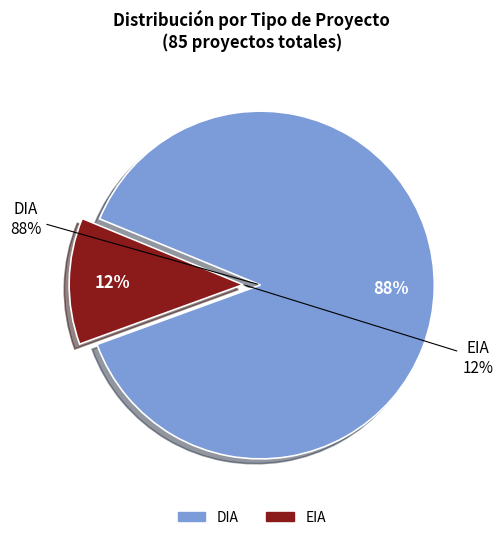

How many slices are in this pie chart?

2